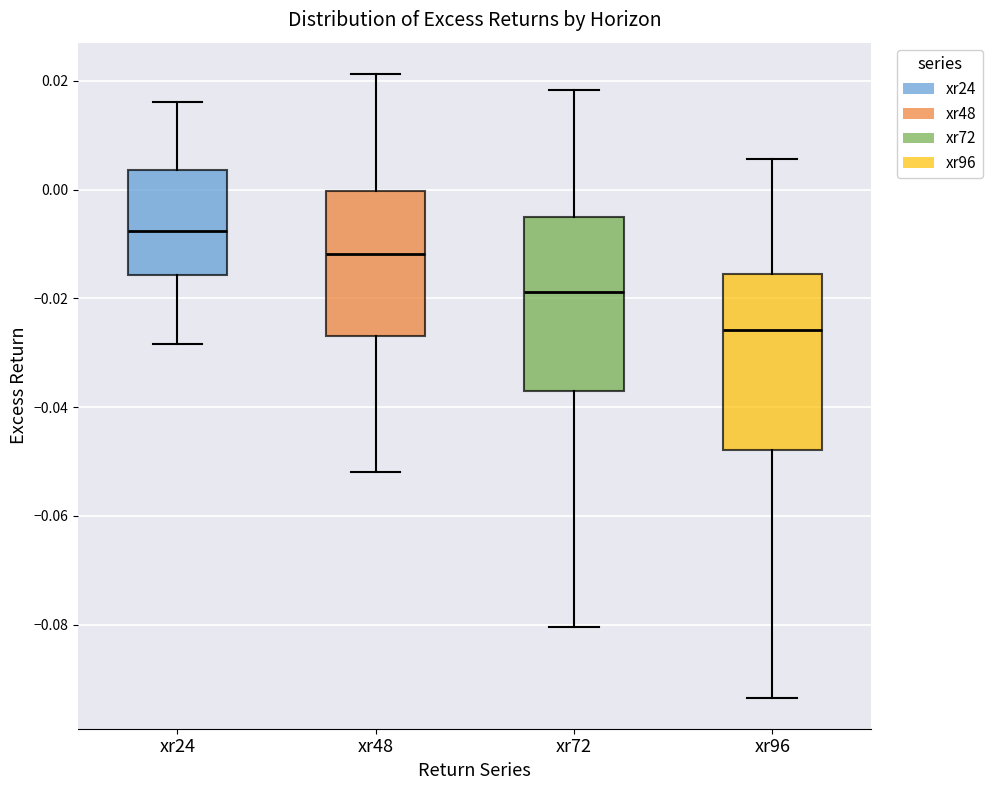

Which box has the lowest median line?

xr96